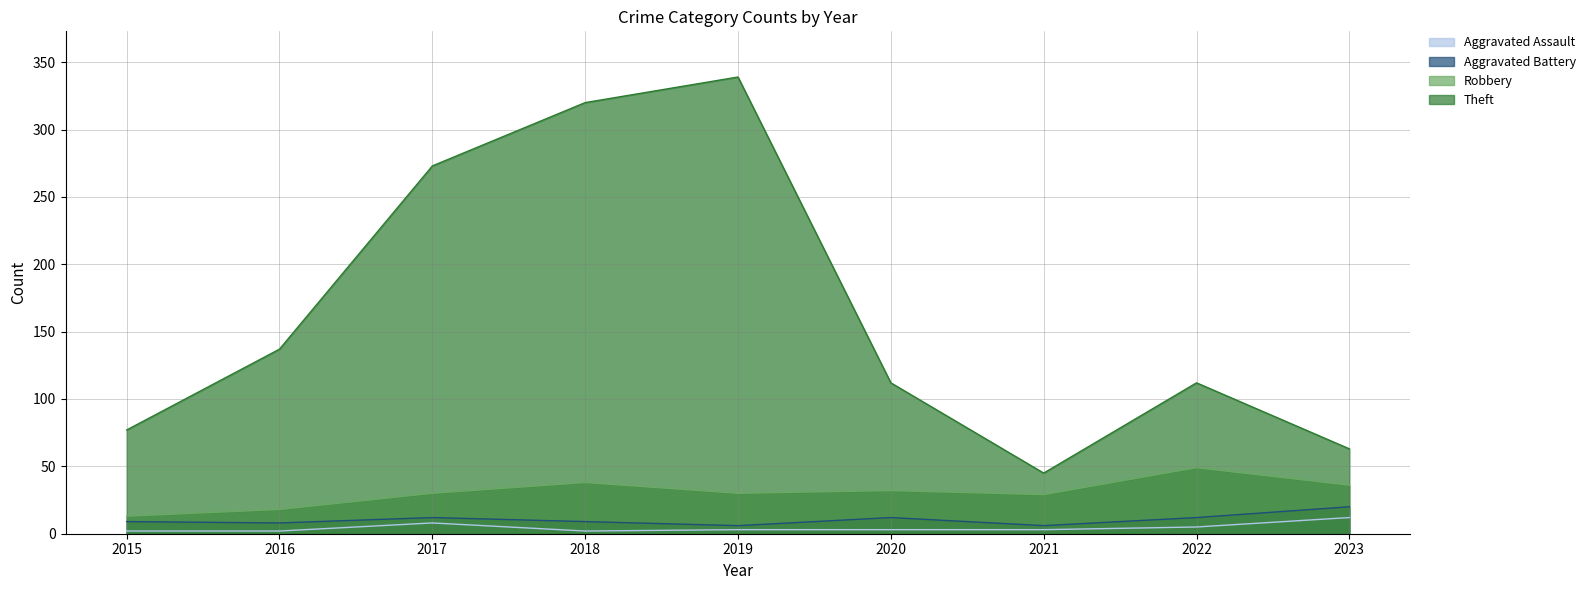

Reading left to right, what are all the values shown in this chart?

Aggravated Assault: 2	2	8	2	3	3	3	5	12
Aggravated Battery: 9	8	12	9	6	12	6	12	20
Robbery: 13	18	30	38	30	32	29	49	36
Theft: 77	137	273	320	339	112	45	112	63